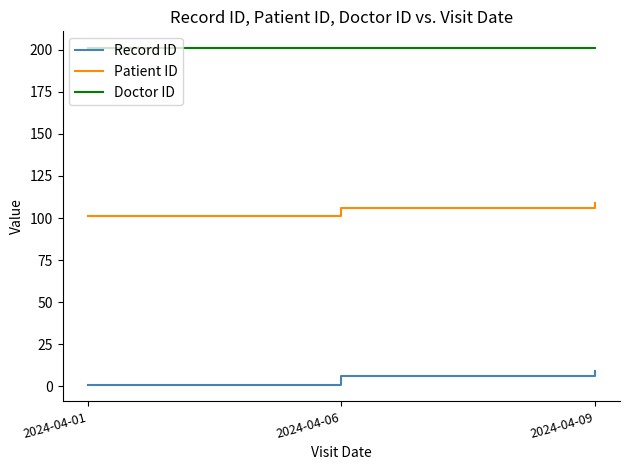

What is the difference between the maximum and second lowest values in the Record ID series?

3